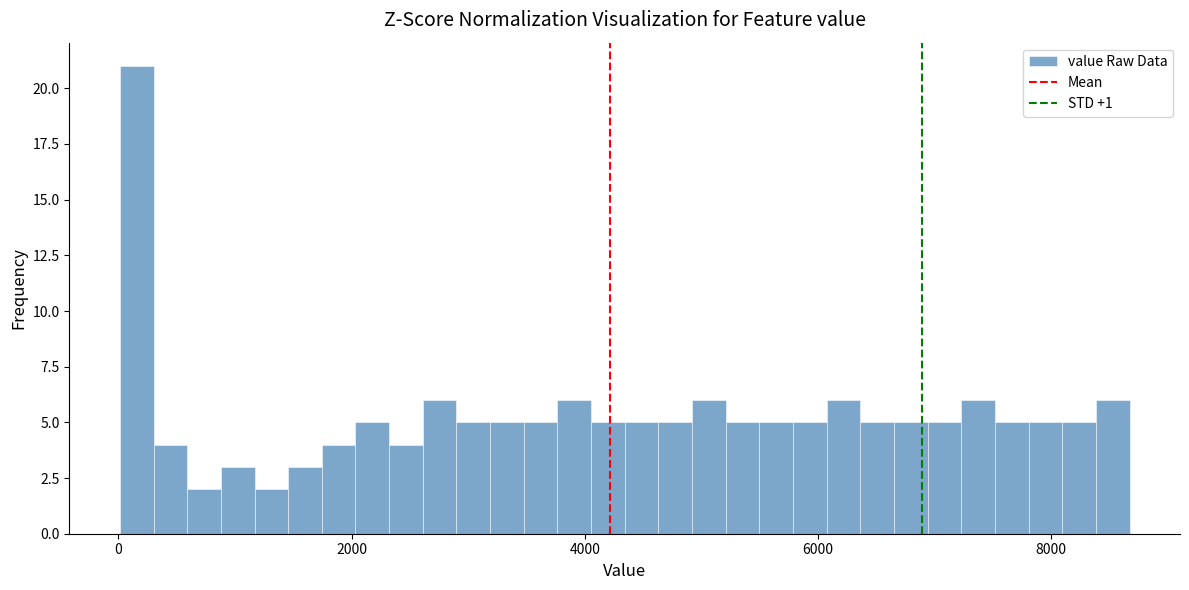

Read against the x-axis, roughly where is the centre of the tallest bar?

200